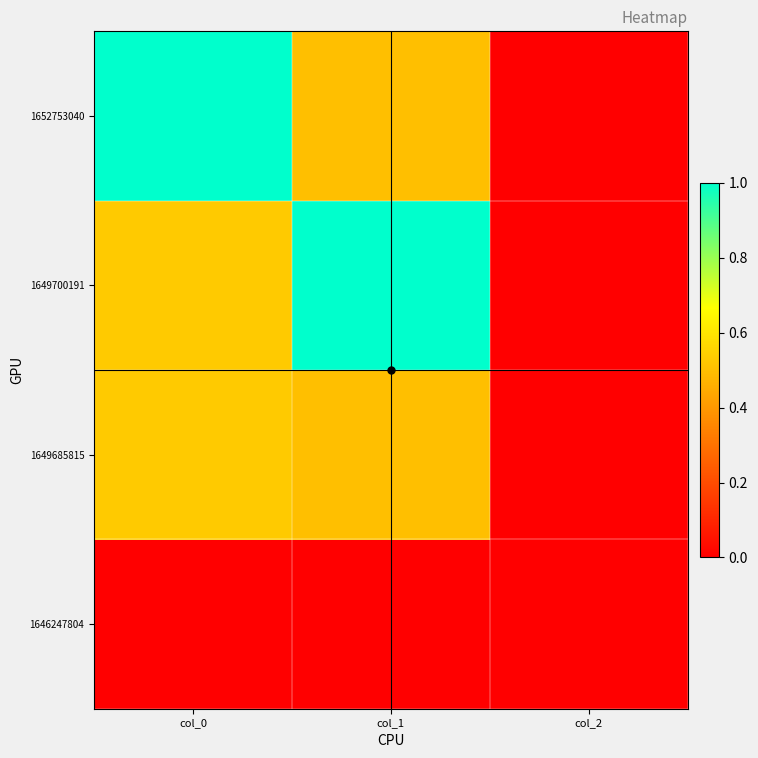

At col_1, list the series in order from largest to smallest.

1649700191, 1649685815, 1652753040, 1646247804